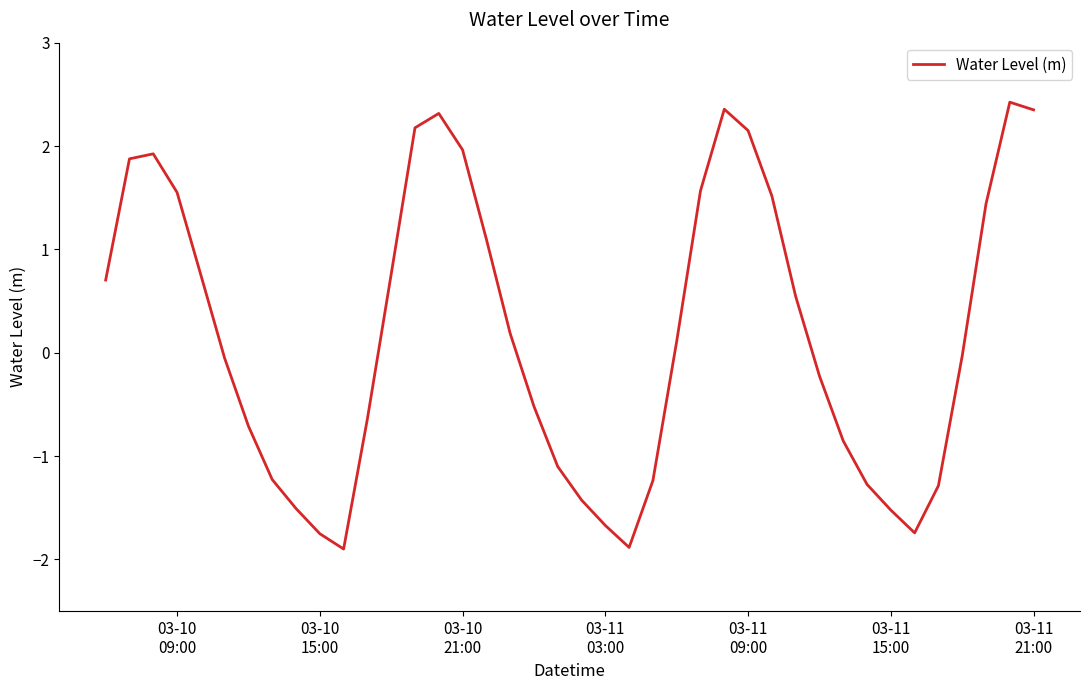

What is the minimum value shown in the chart?

-1.9